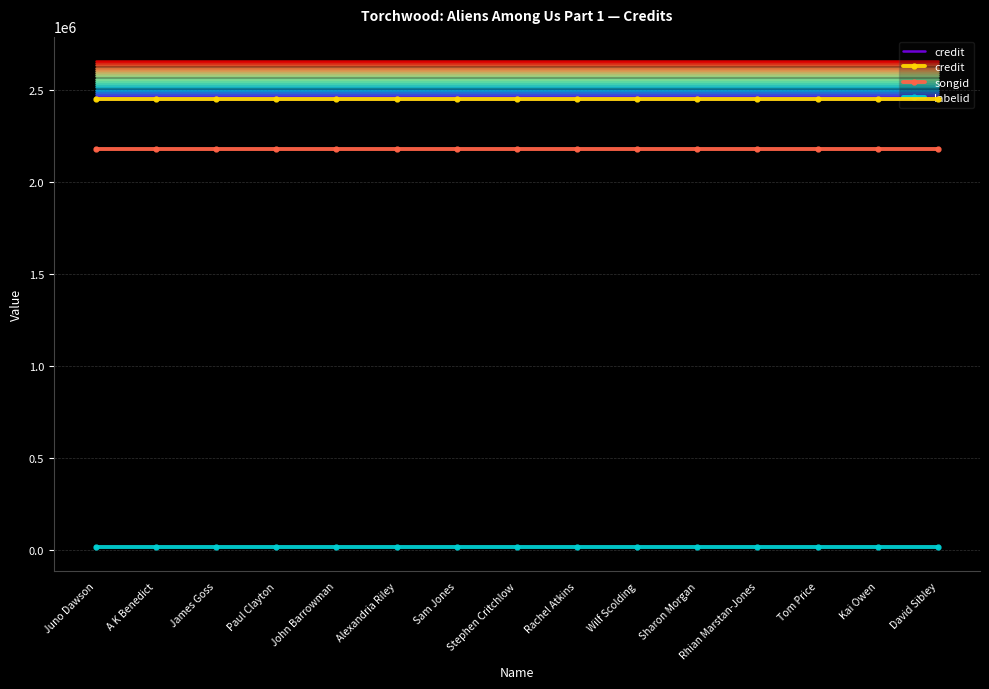

At Rhian Marstan-Jones, list the series in order from smallest to largest.

labelid, songid, credit